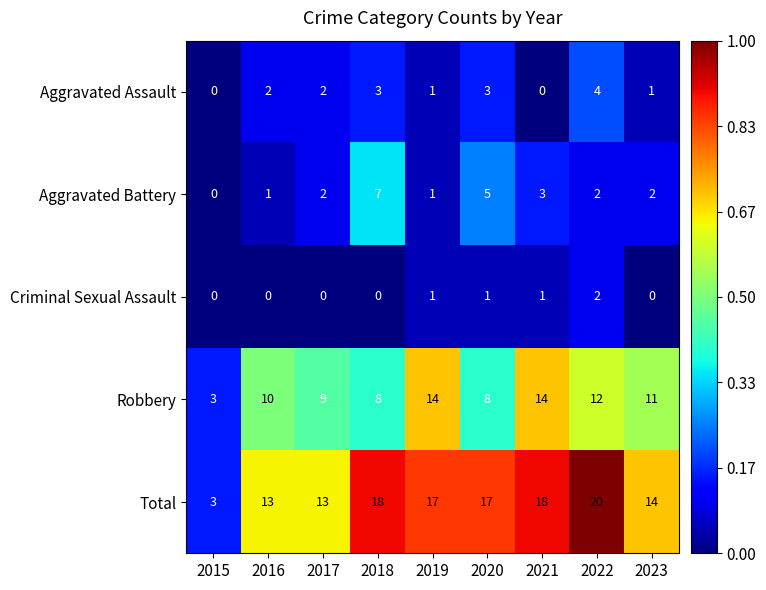

Which series has the largest range (max minus min)?

Total